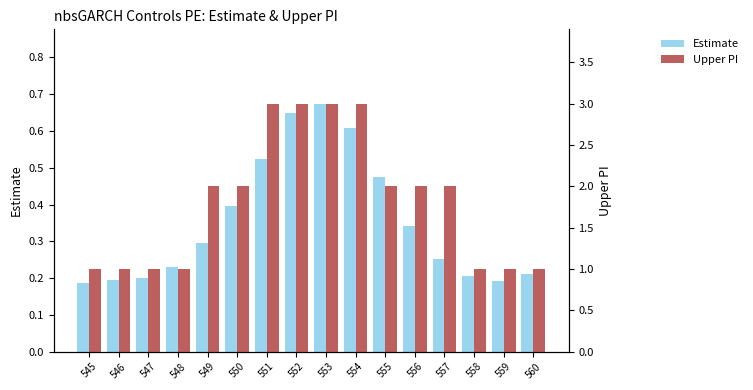

Rank the series by their average value, from highest to lowest.

Upper PI, Estimate